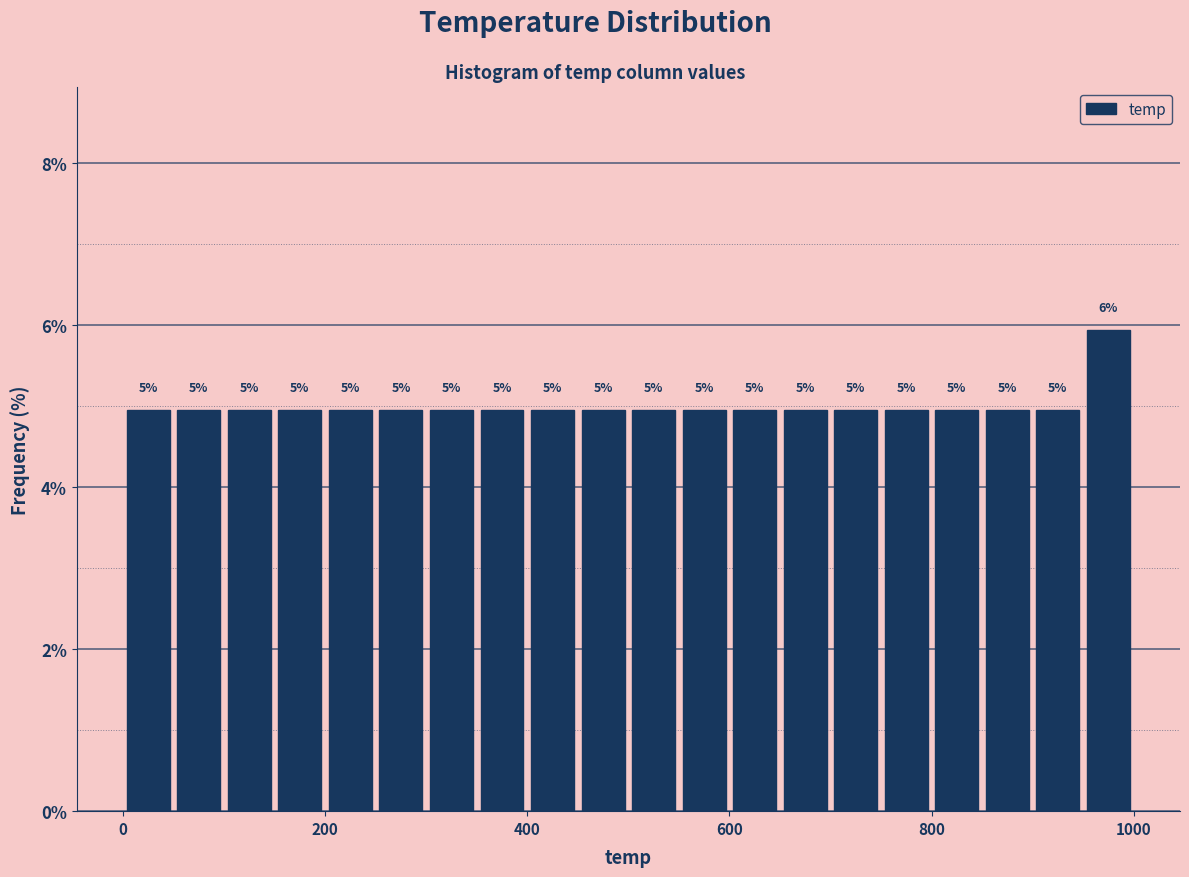

Read against the x-axis, roughly where is the centre of the tallest bar?

980